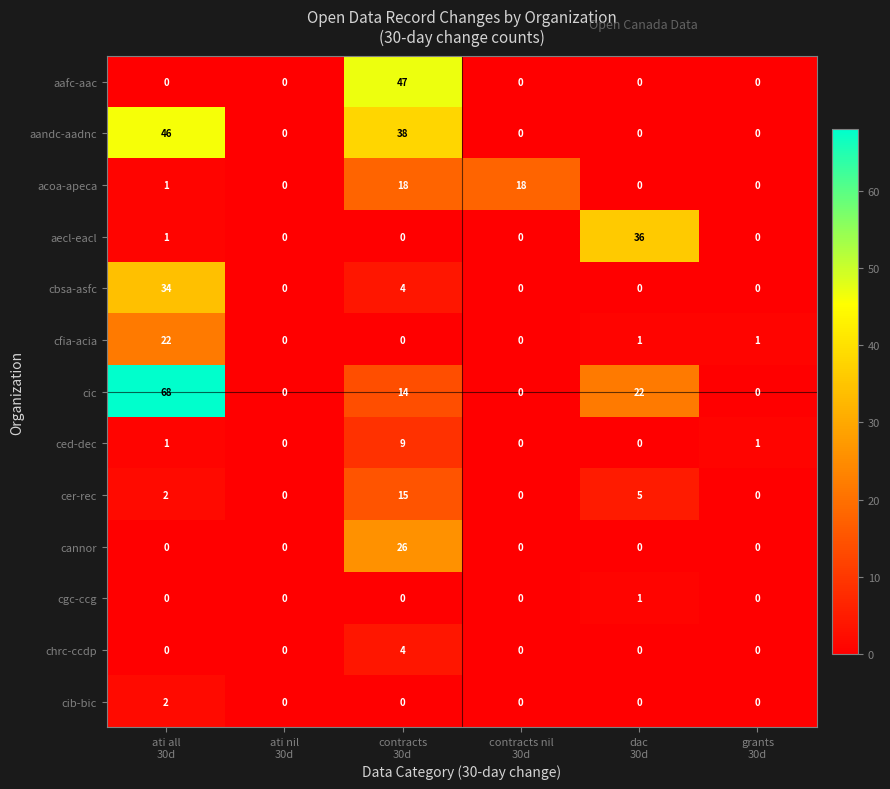

How many positive values does the cfia-acia series have?

3